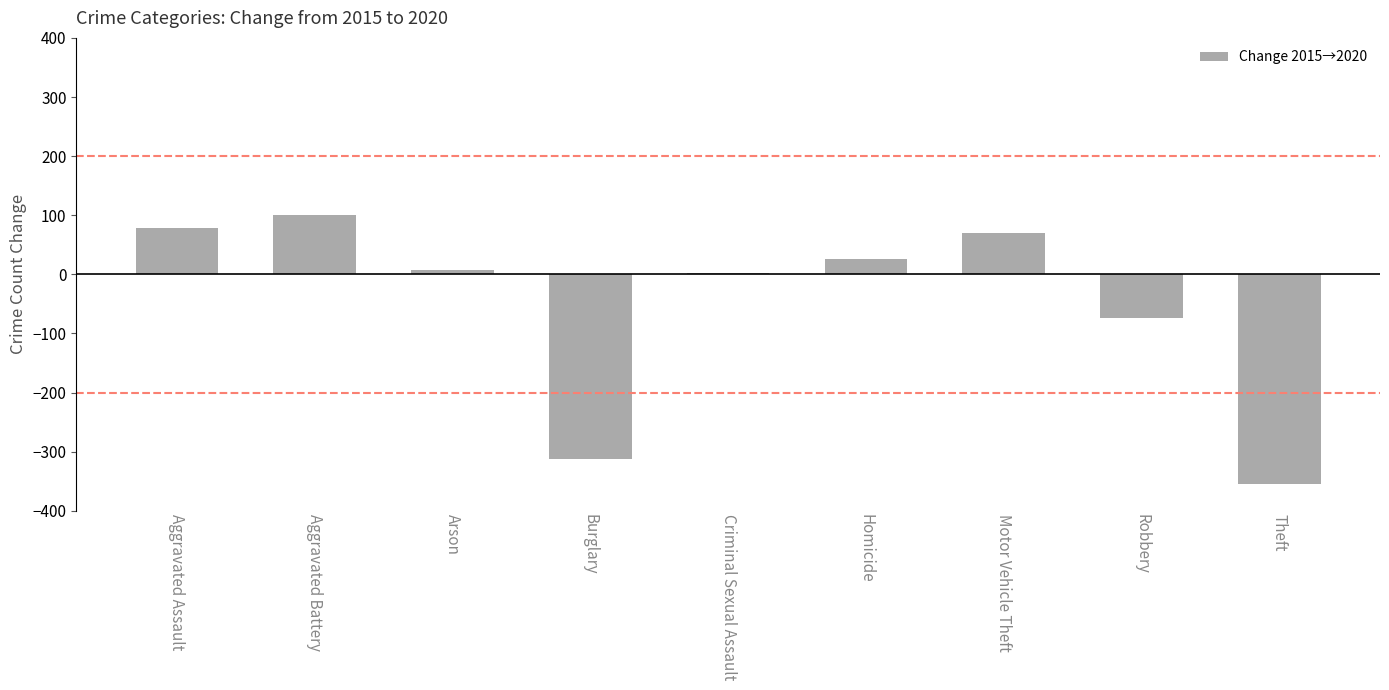

Which category has the highest value across all series?

Aggravated Battery